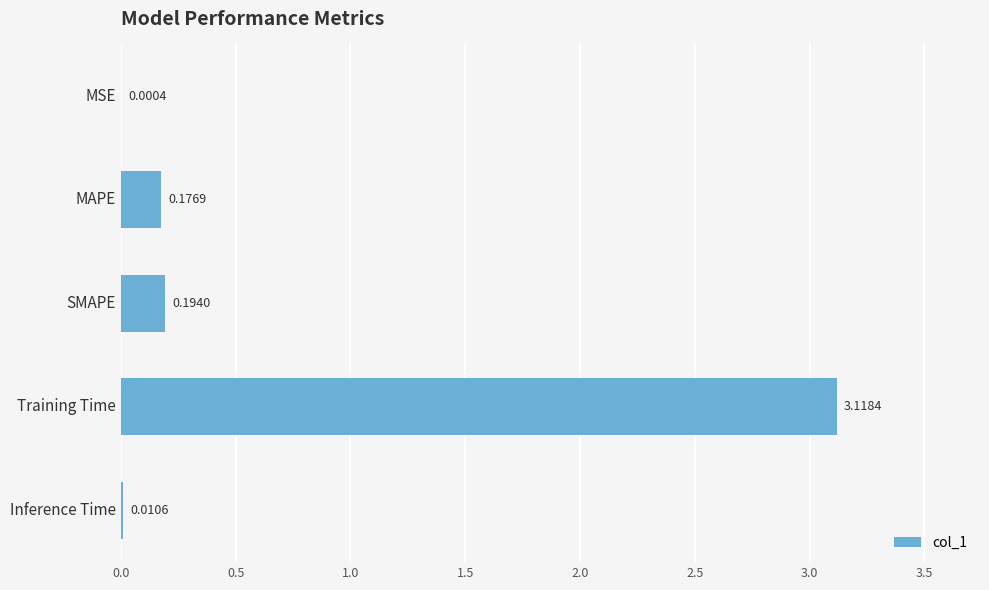

What is the sum of all values?

3.5